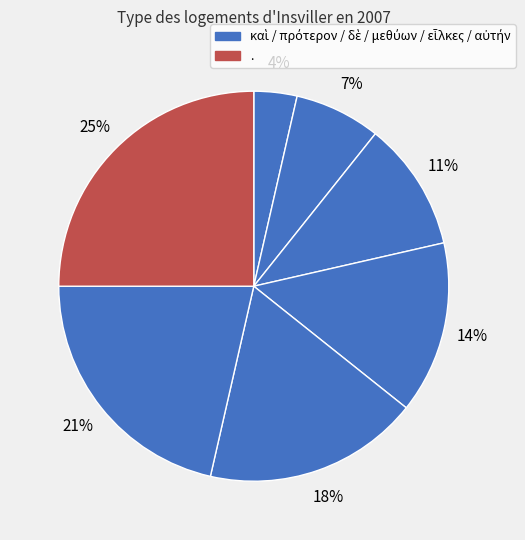

Rank the categories by value from highest to lowest.

., αὐτήν, εἷλκες, μεθύων, δὲ, πρότερον, καὶ